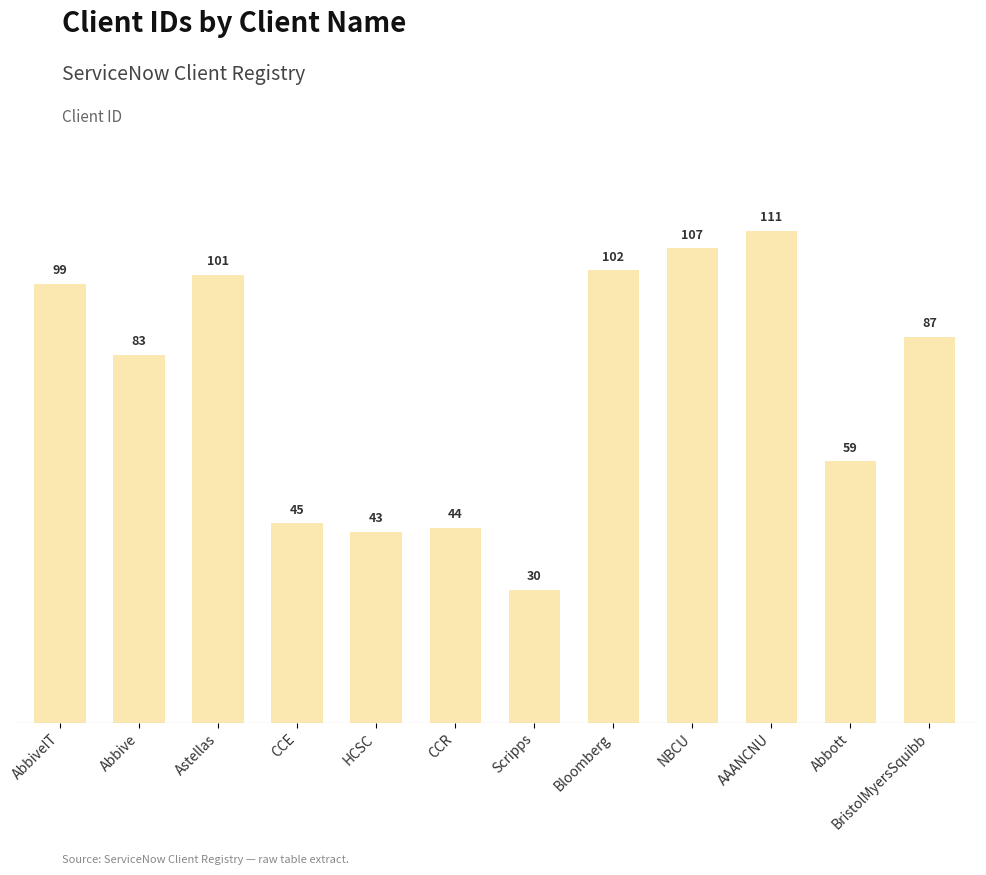

What is the change in value from Abbive to Astellas?

+18